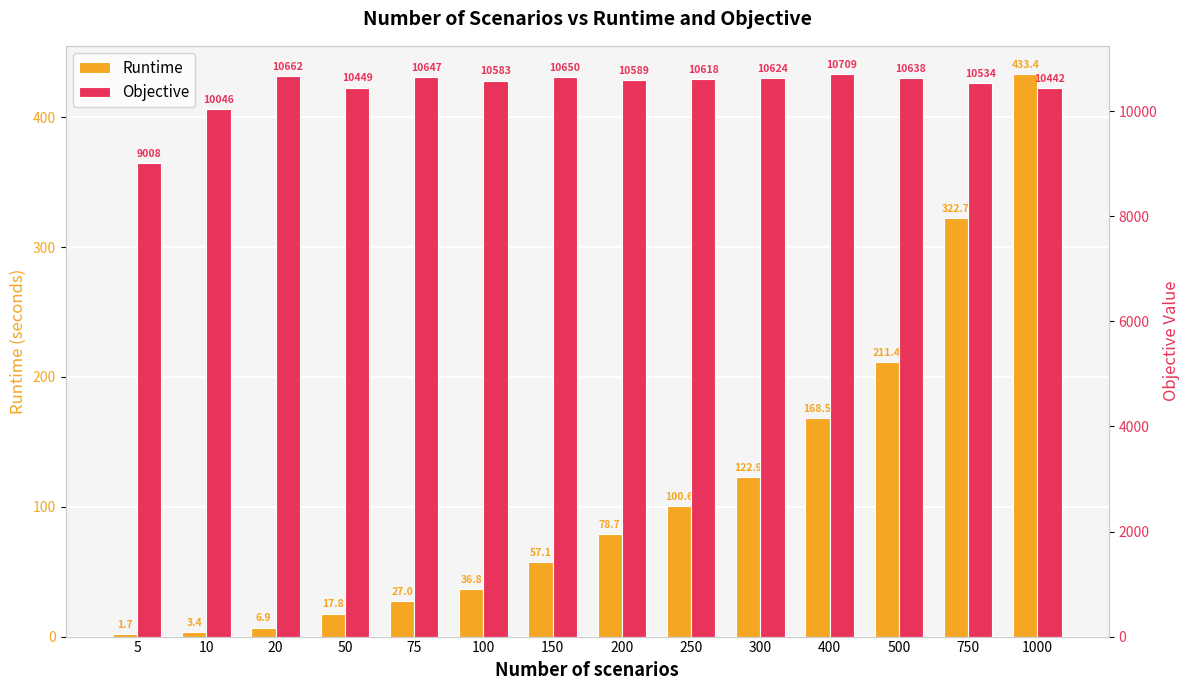

True or false: Objective has a value of 10646.6 at 75.

True